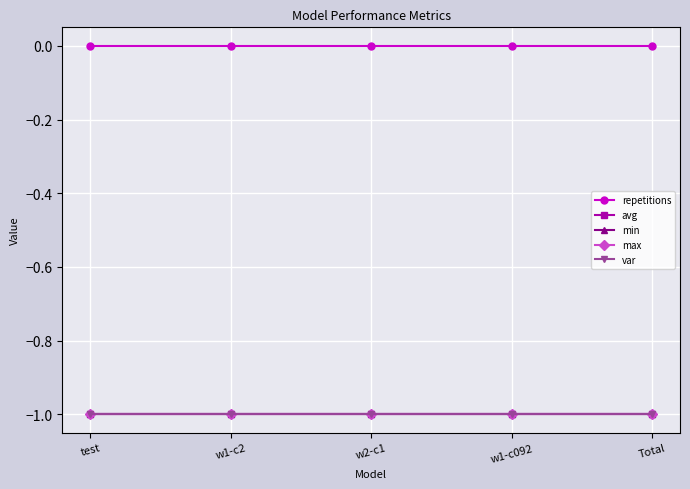

Is this an area chart (filled region under the line)?

No